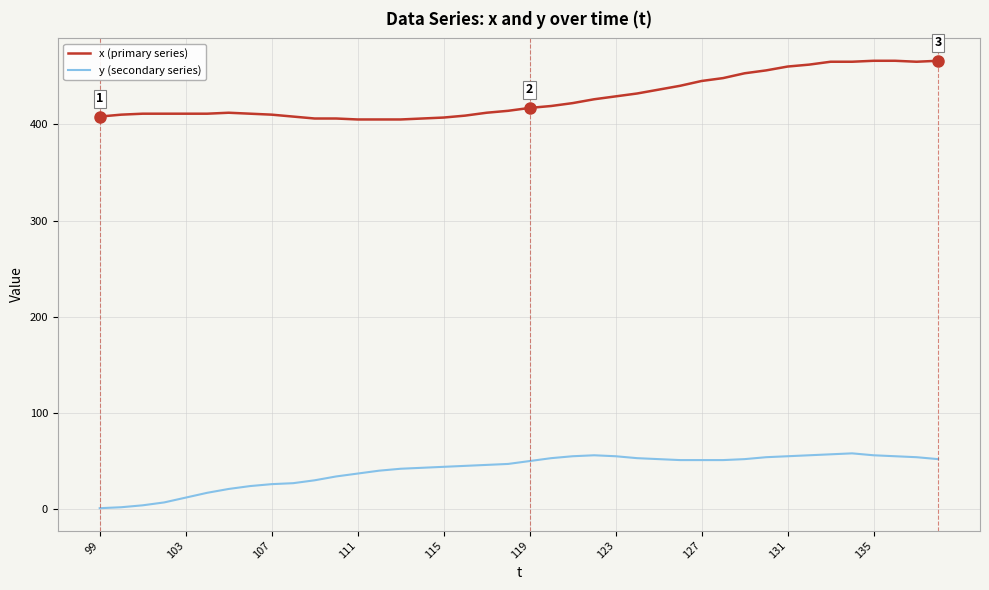

True or false: x (primary series) and y (secondary series) cross at least once.

False